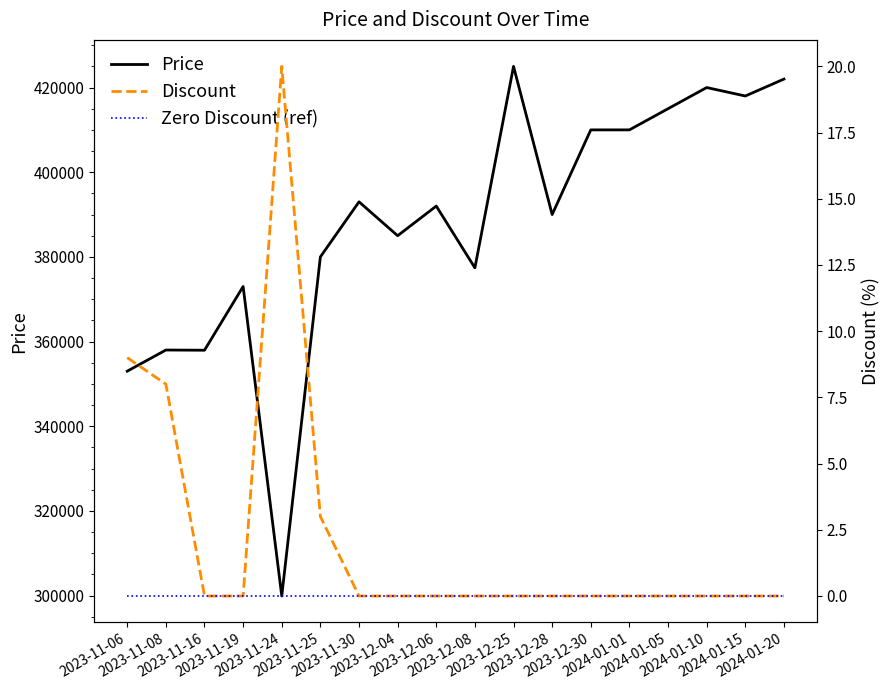

What is the value of the Price point at the 5th from the left?

299900